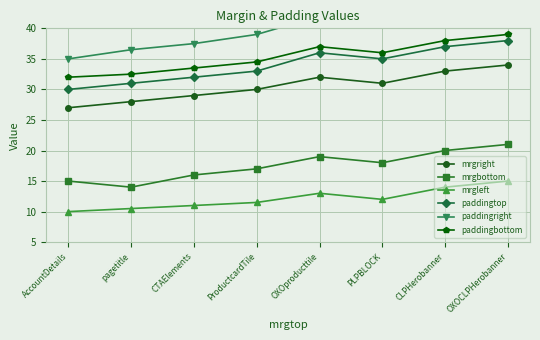

How many interior local peaks does the mrgbottom series have?

1